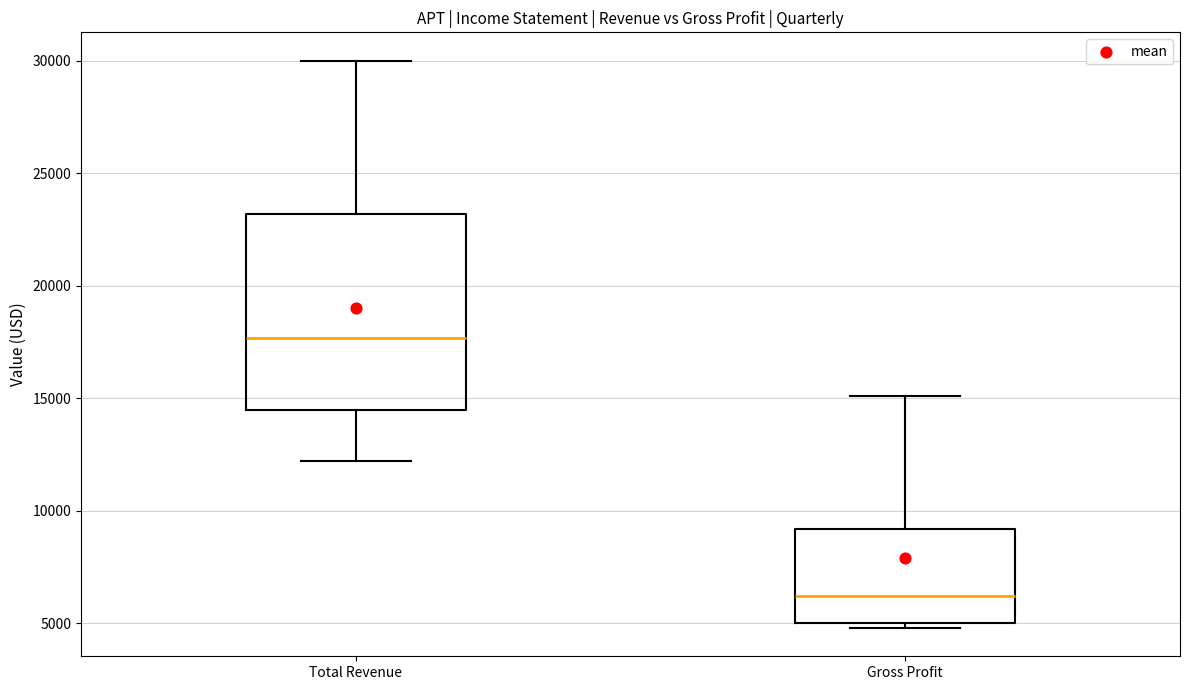

Where is the lower edge of the box for Gross Profit on the y-axis? The values are not printed on the chart, so give them approximately, as read against the axis.

5000